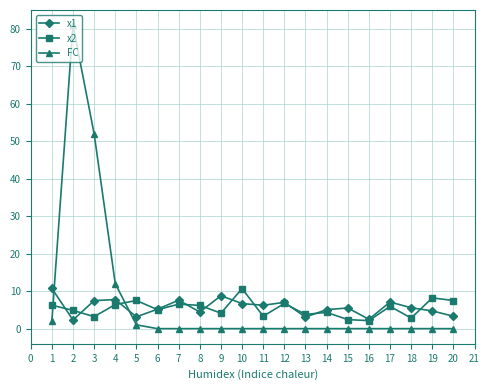

What are all the series names shown in the legend?

x1, x2, FC